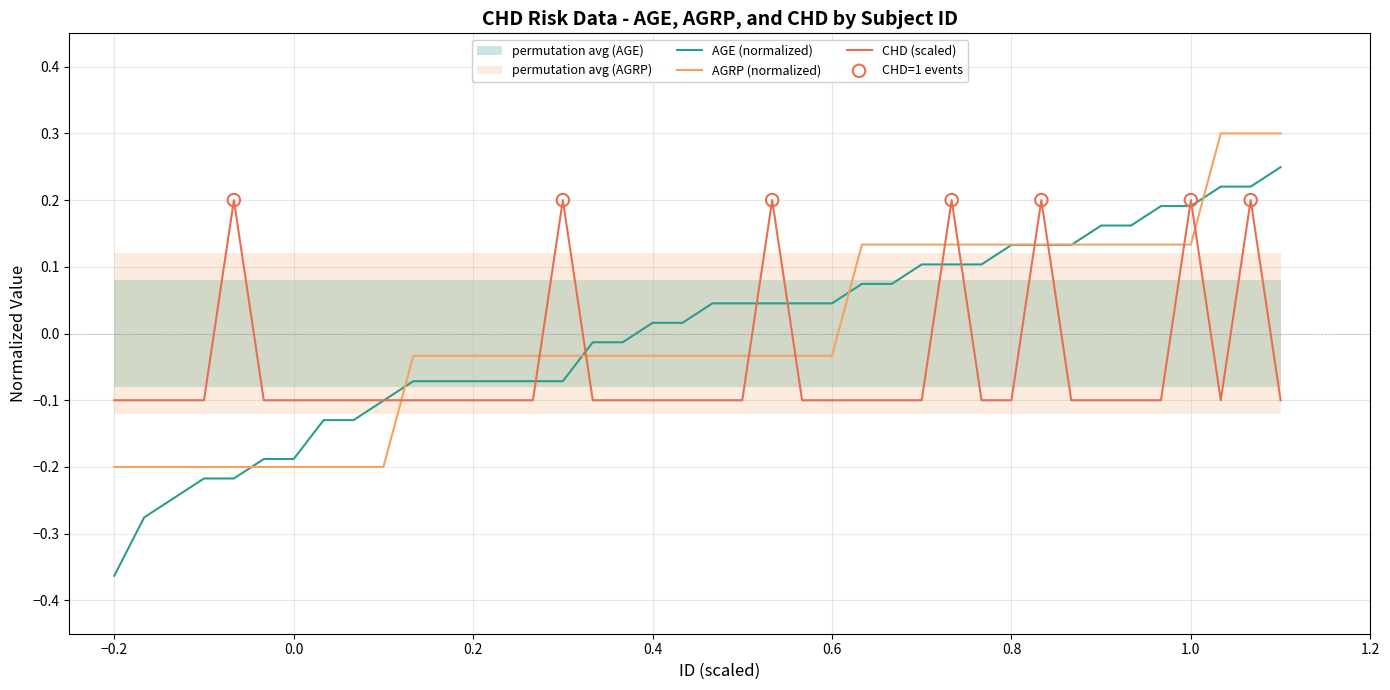

Which series contains the lowest Y value?

AGE